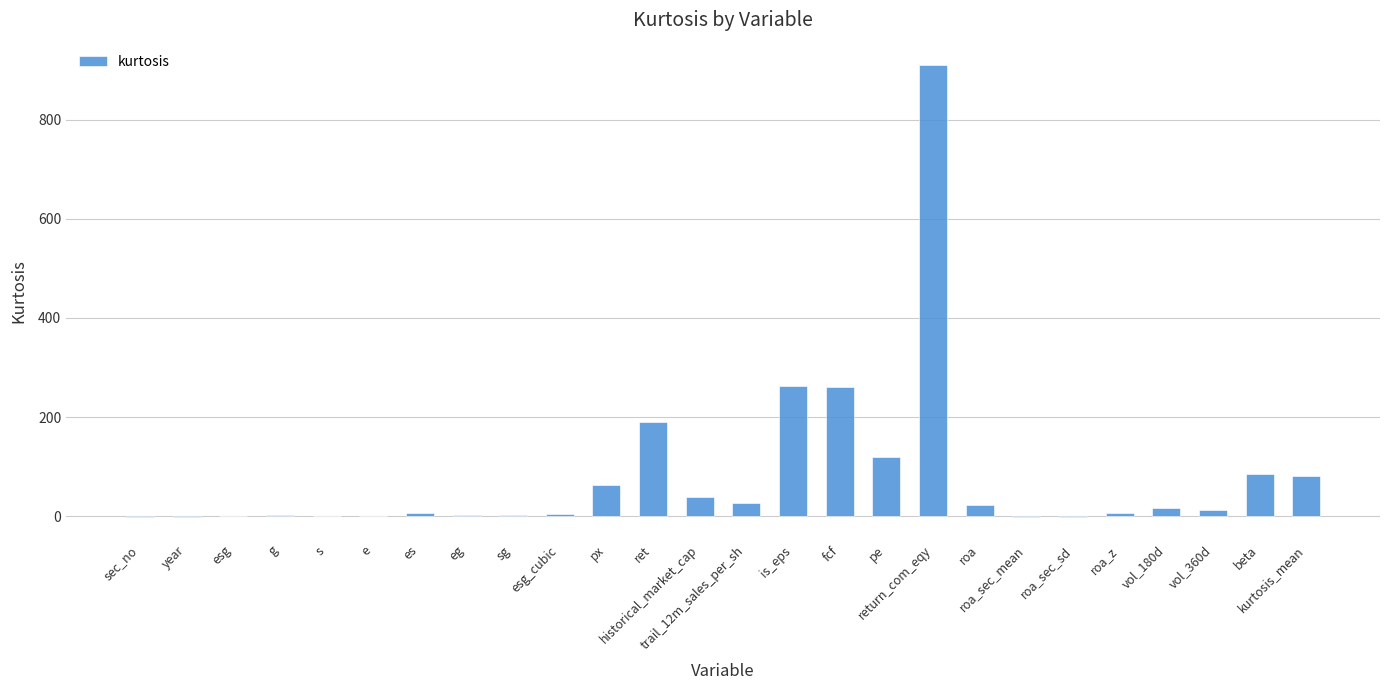

Reading left to right, transcribe all the data shown in this chart.

sec_no=-0.8	year=-1.3	esg=0.5	g=2.5	s=1.4	e=0.9	es=5.8	eg=1.6	sg=1.8	esg_cubic=4.9	px=62.4	ret=190.0	historical_market_cap=37.8	trail_12m_sales_per_sh=25.7	is_eps=263.1	fcf=260.5	pe=120.0	return_com_eqy=909.6	roa=22.2	roa_sec_mean=-1.1	roa_sec_sd=-1.3	roa_z=5.9	vol_180d=16.9	vol_360d=12.1	beta=85.9	kurtosis_mean=81.1